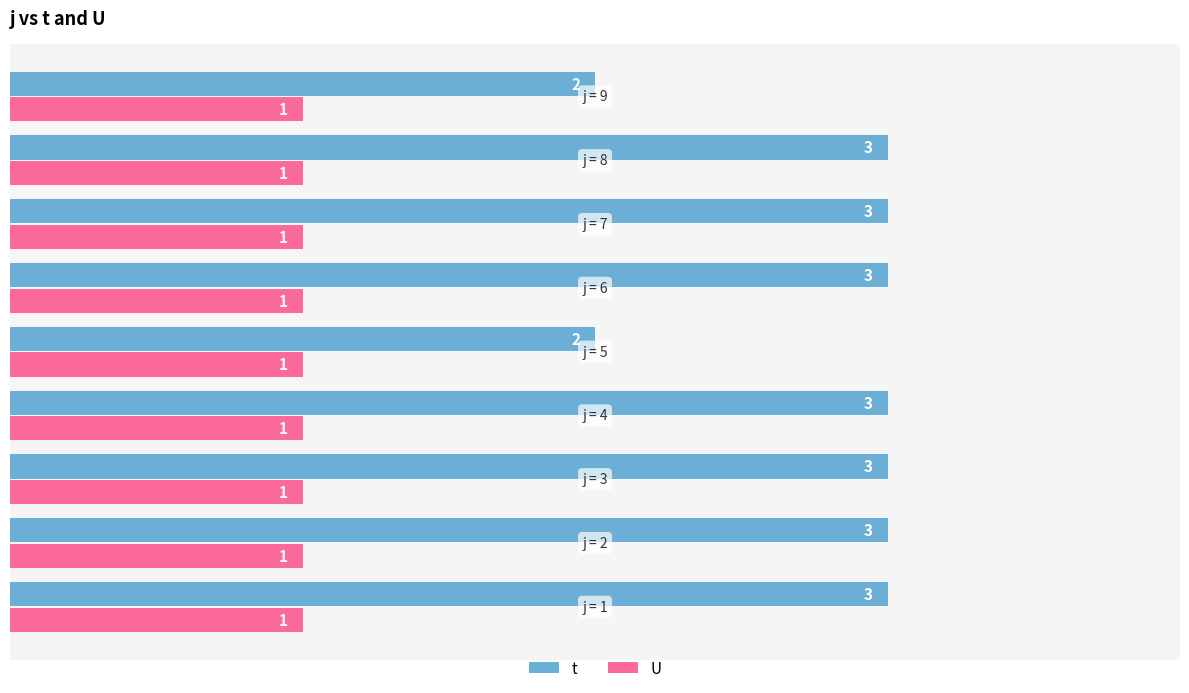

What is the greatest value displayed?

3